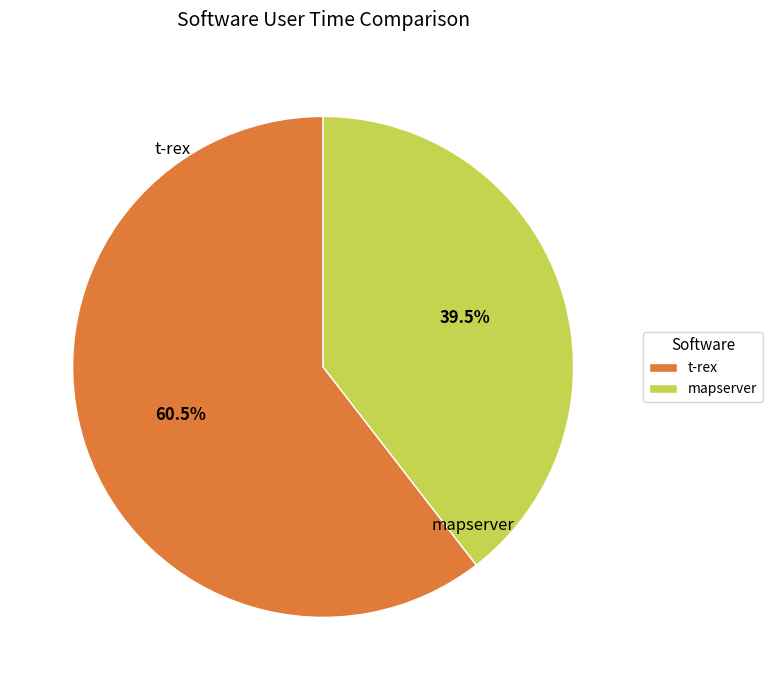

Which category has the smallest portion of the pie?

mapserver